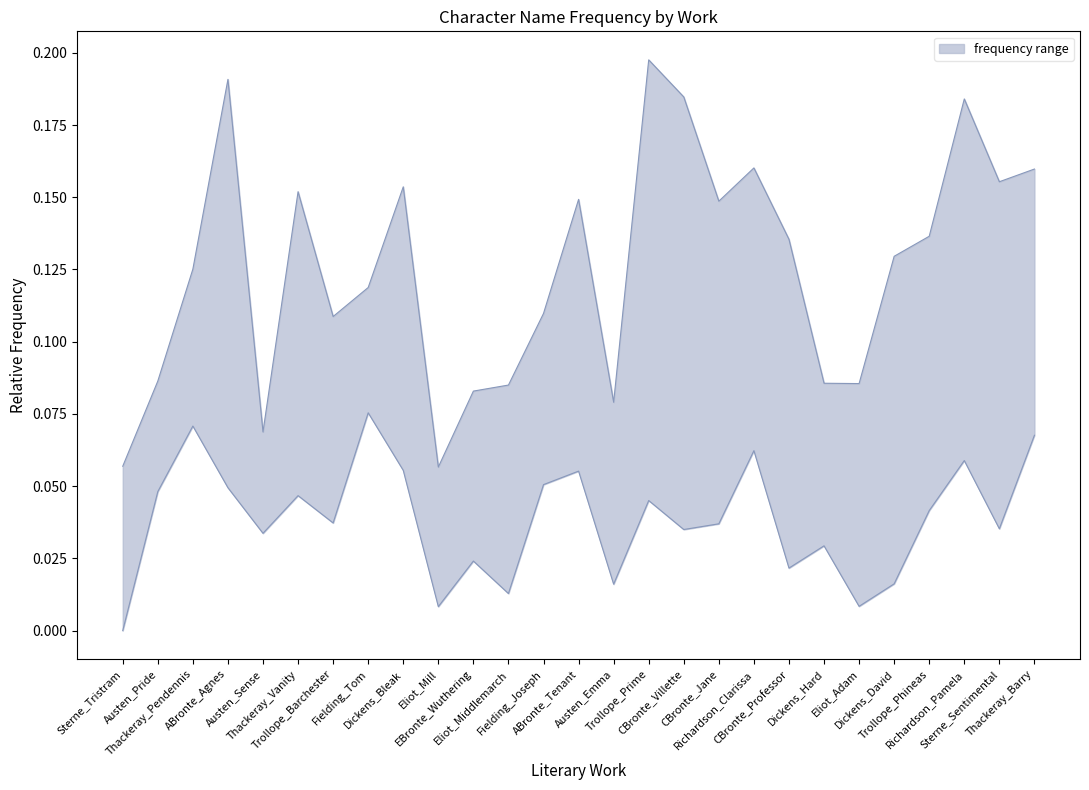

Between Dickens_Hard and Dickens_David, which is larger?

Dickens_David